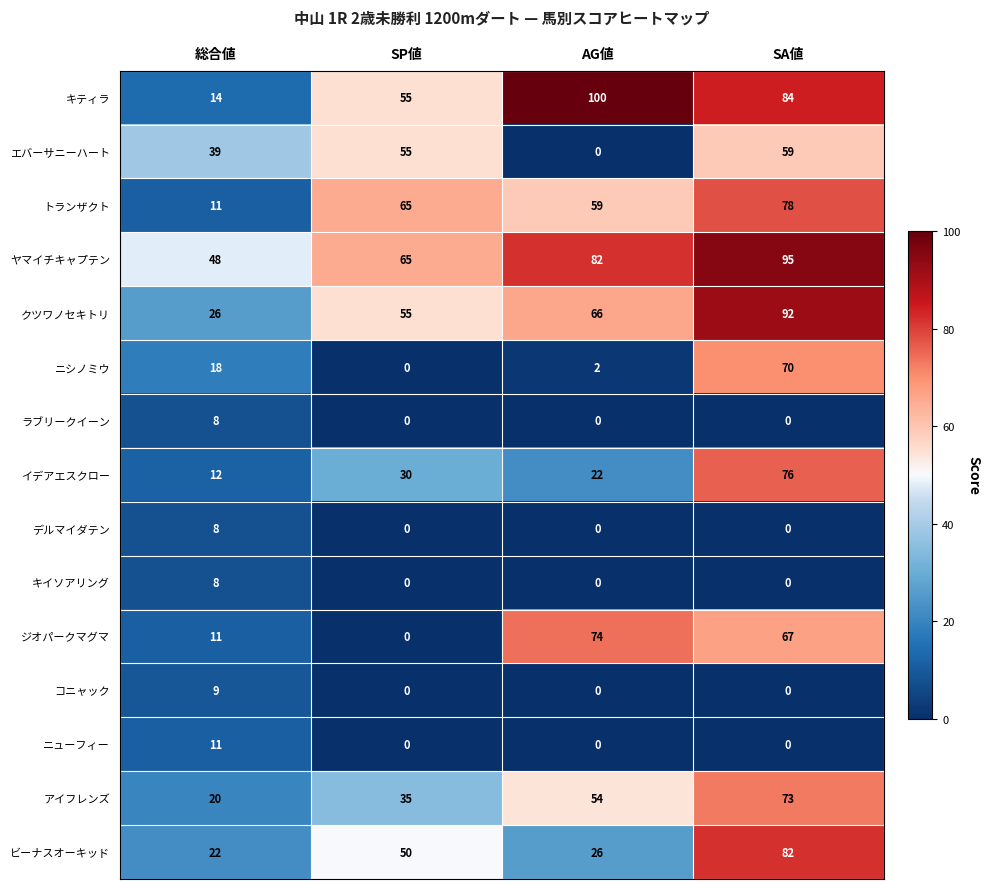

Rank the categories by ビーナスオーキッド value from highest to lowest.

SA値, SP値, AG値, 総合値